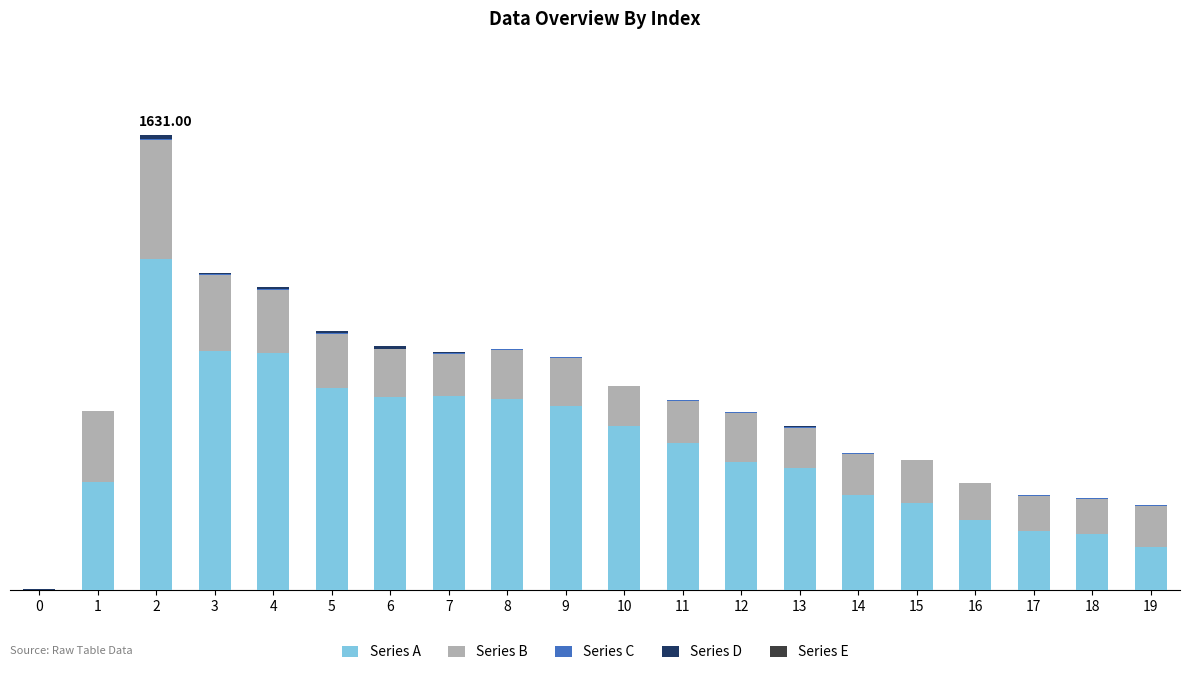

List the series in order of their peak value, lowest first.

Series E, Series C, Series D, Series B, Series A